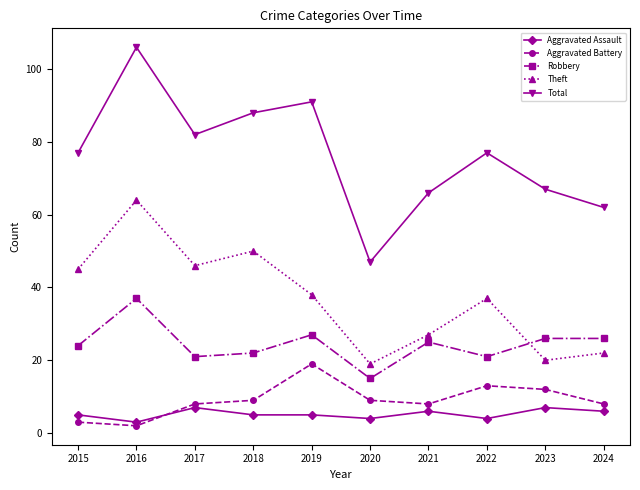

What is the value of the Aggravated Battery point at the 8th from the left?

13